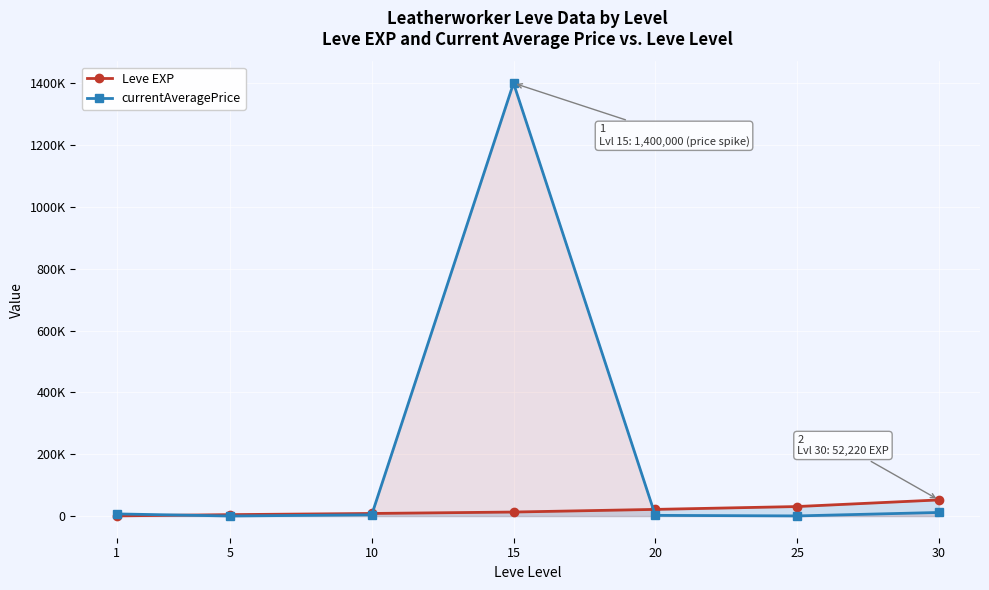

After their last crossing, which series has the higher values: currentAveragePrice or Leve EXP?

Leve EXP